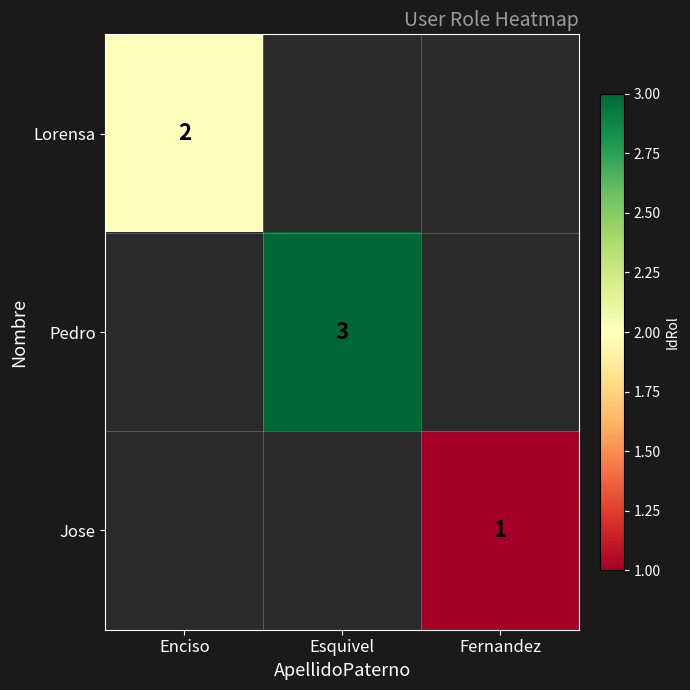

True or false: Lorensa has a value of 2 at Enciso.

True